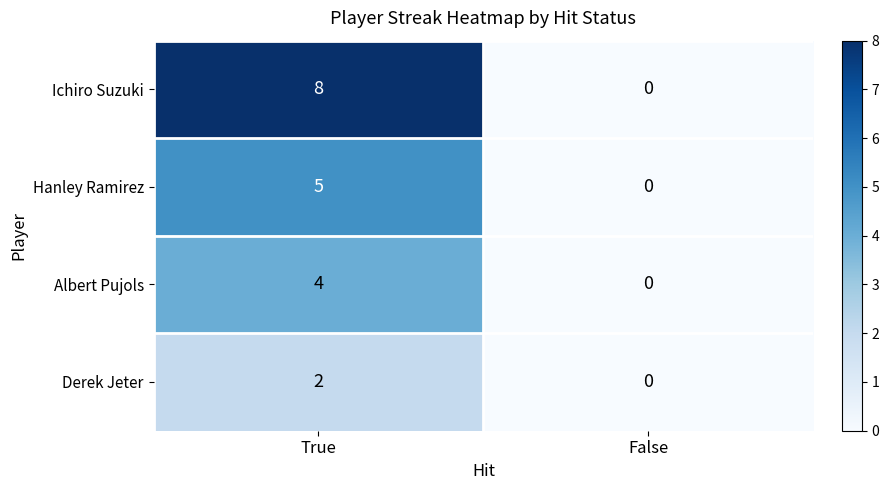

Is it true that Derek Jeter equals 3 at True?

False